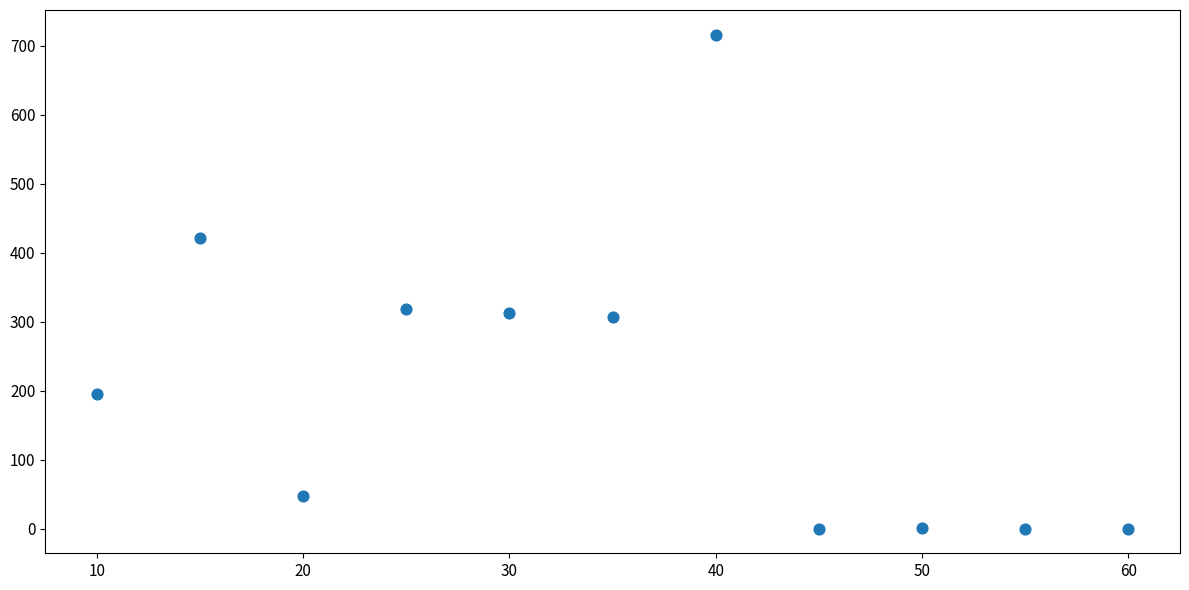

What is the range of Y values (max minus min)?

716.0